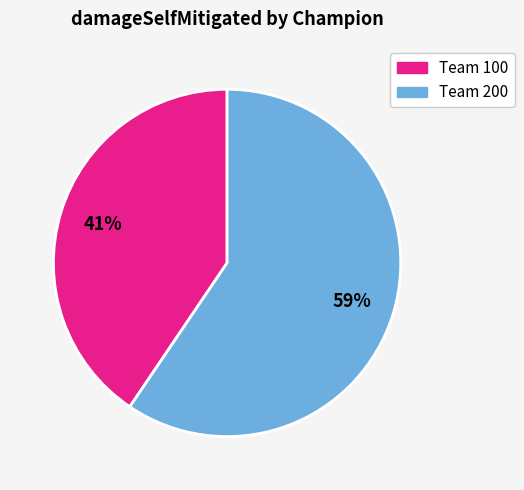

Is there a majority slice in this chart?

Yes